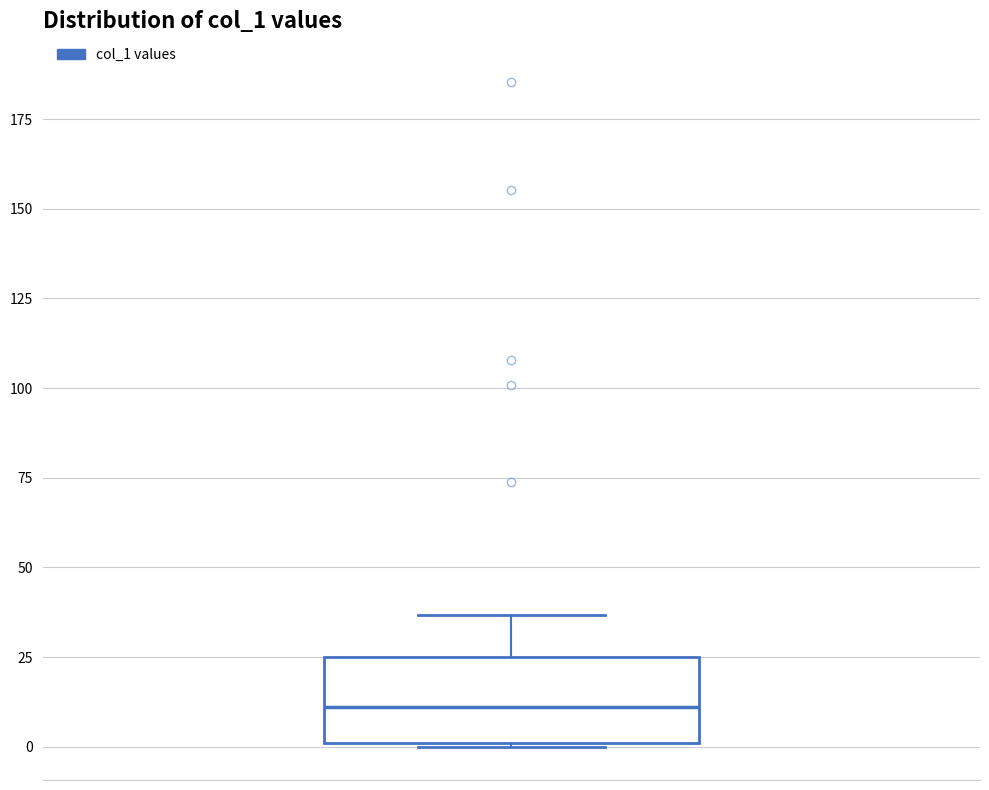

Read this box plot against the y-axis: the position of the median line, the range covered by the box, and the ends of both whiskers. The values are not printed on the chart, so give them approximately, as read against the axis.

median 10, box 0 to 25, whiskers 0 to 35